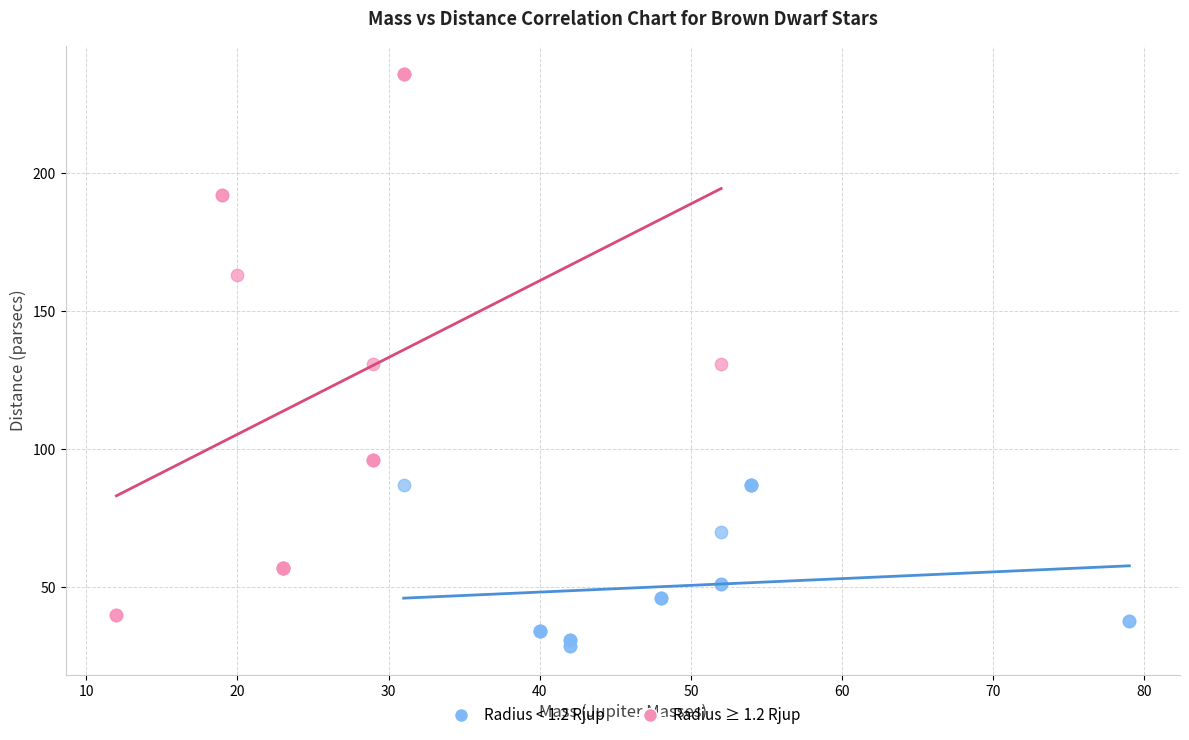

What are all the series names shown in the legend?

Radius < 1.2 Rjup, Radius ≥ 1.2 Rjup